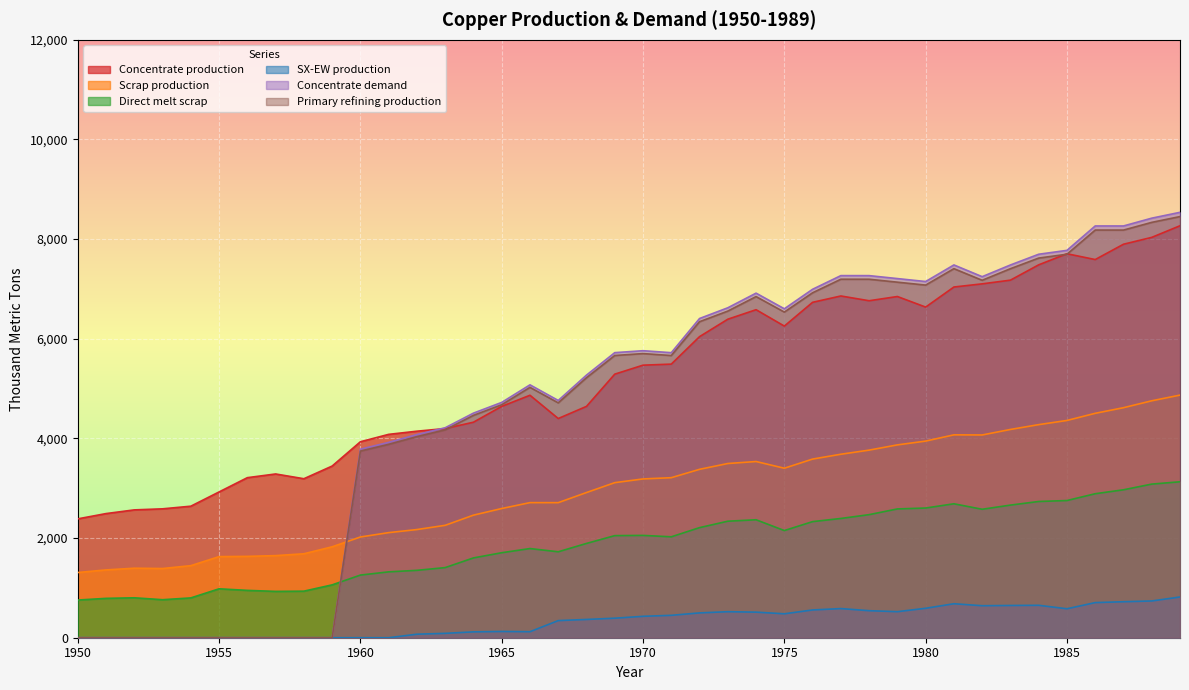

Does the chart display data point markers on the line(s)?

No